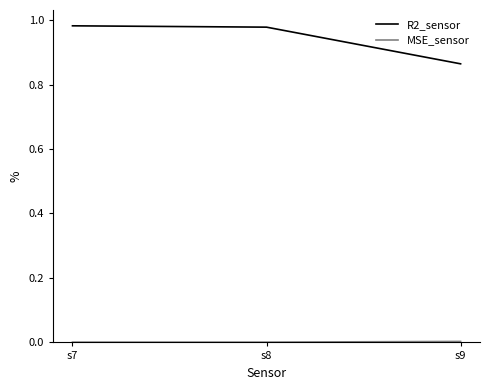

At which label is R2_sensor closest to 0?

s9